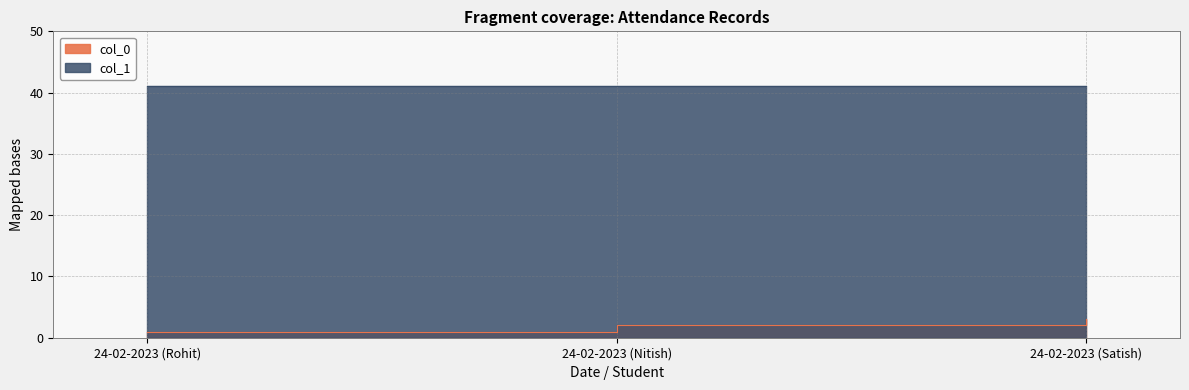

What position from the right is 24-02-2023 (Rohit)?

3